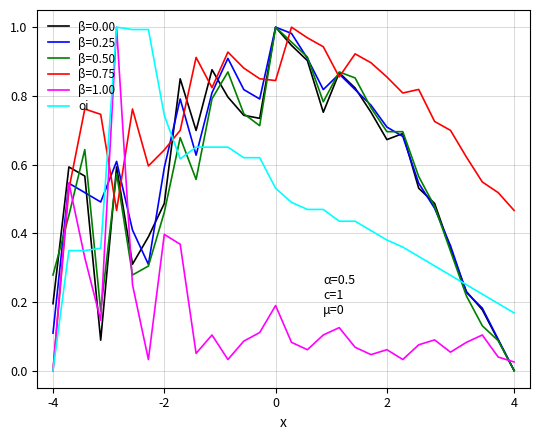

Which series has the largest total across all categories?

β=0.75